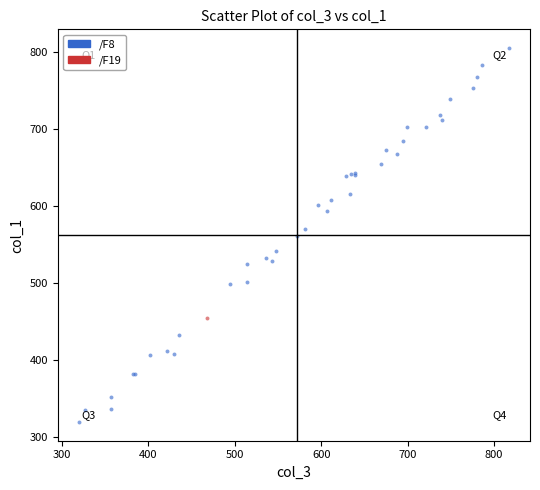

What are all the series names shown in the legend?

/F8, /F19